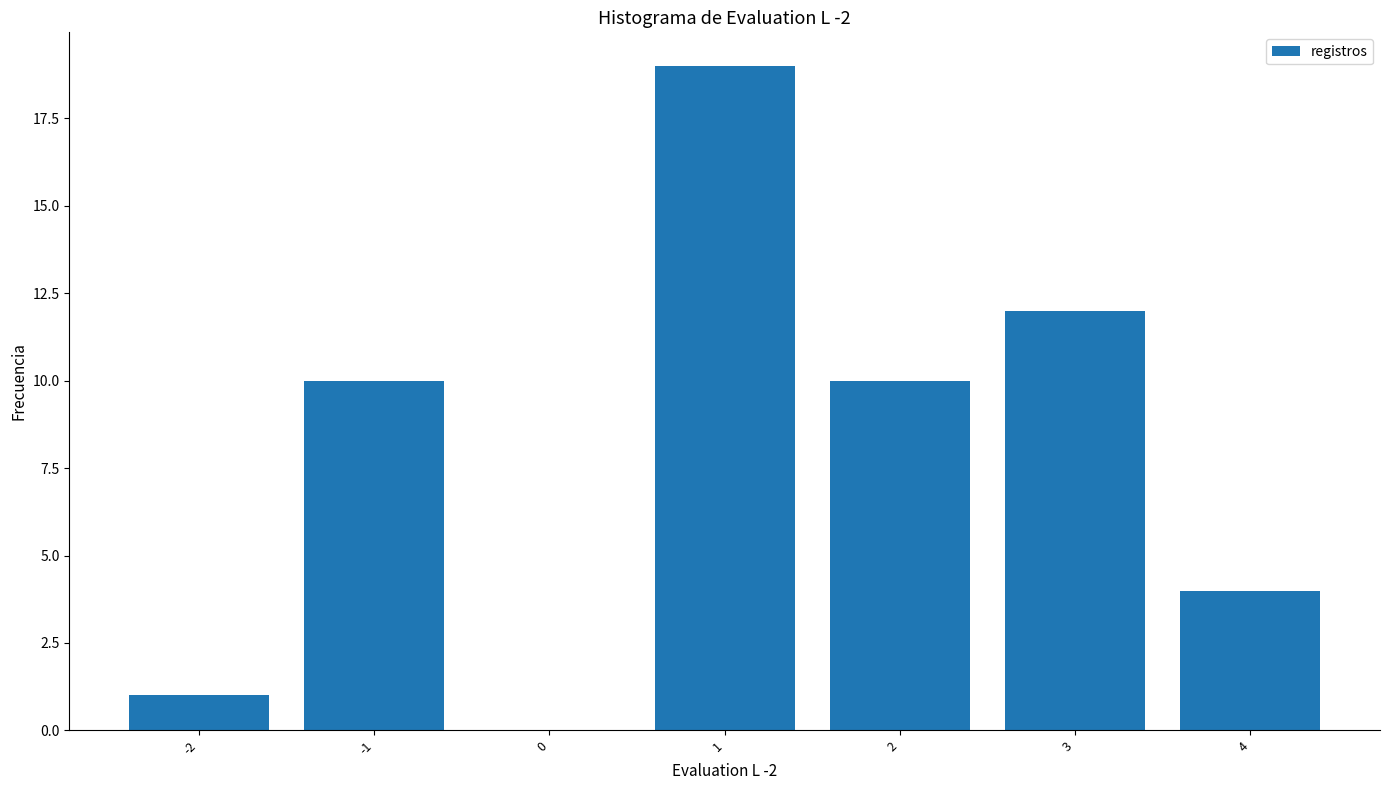

Which range on the x-axis has the tallest bar?

0.5 to 1.5